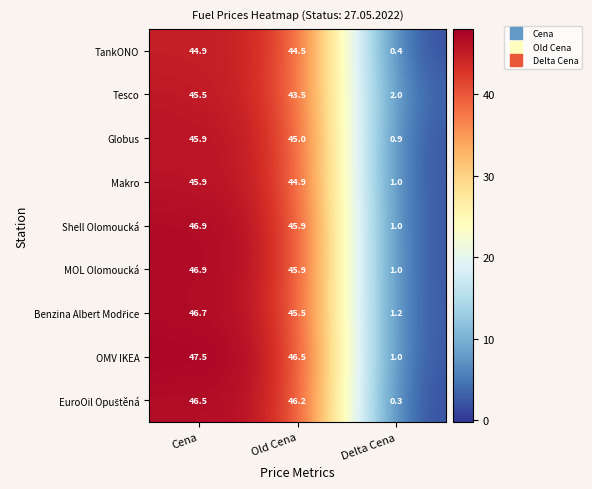

What is the sum of the Globus values at Delta Cena and Old Cena?

45.9